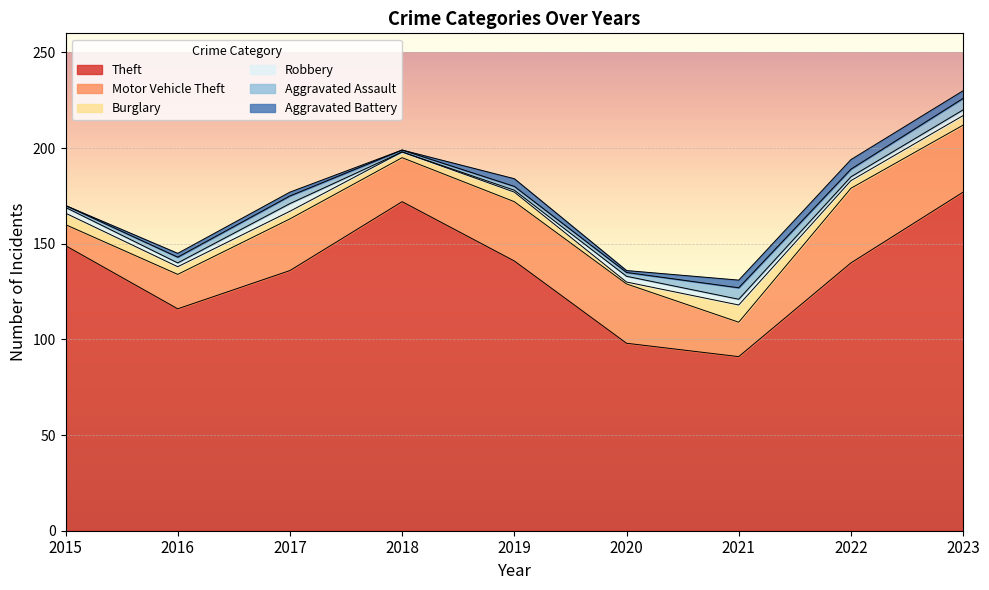

The Theft series shows 136 at 2017. True or false?

True